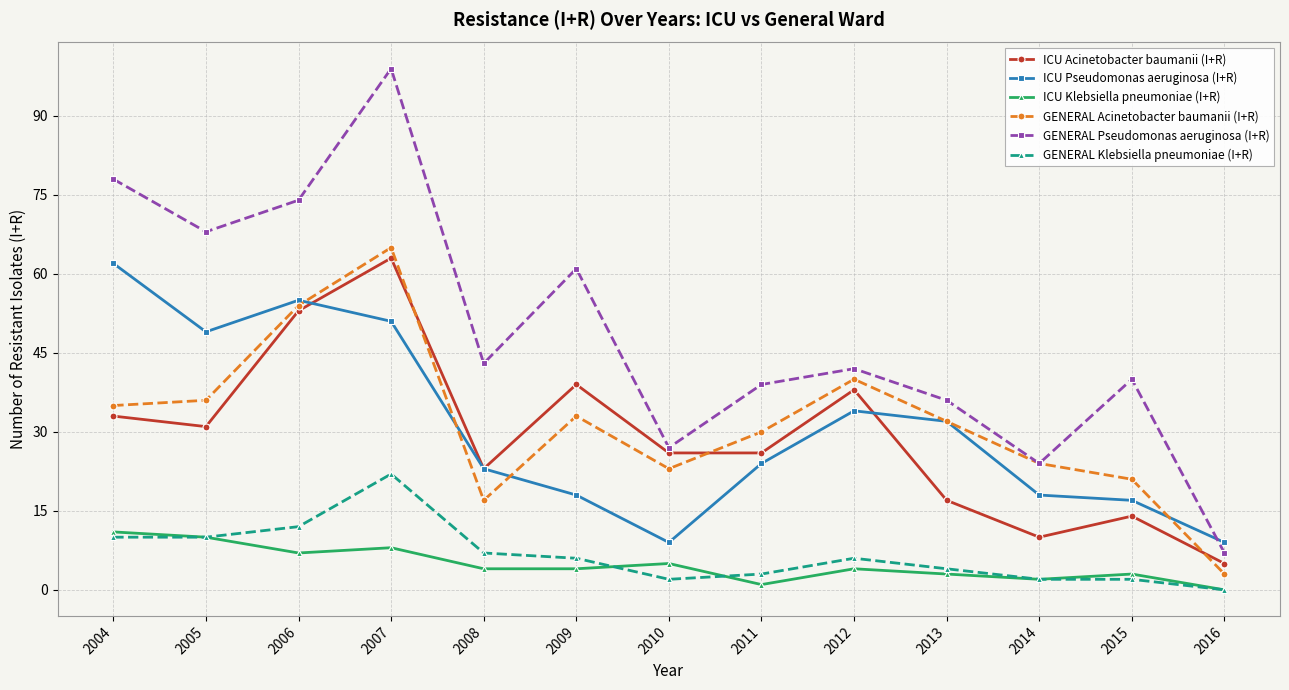

Does the chart display data point markers on the line(s)?

Yes